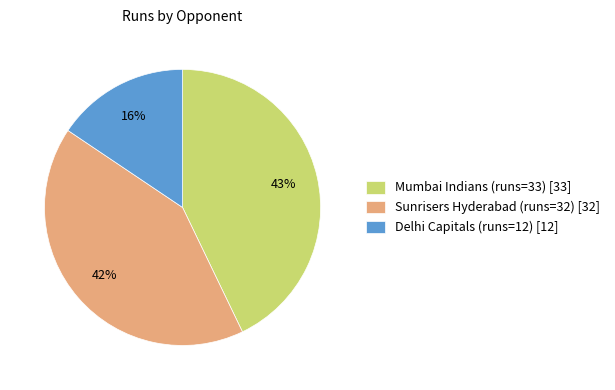

Is there any slice that represents more than half of the pie?

No